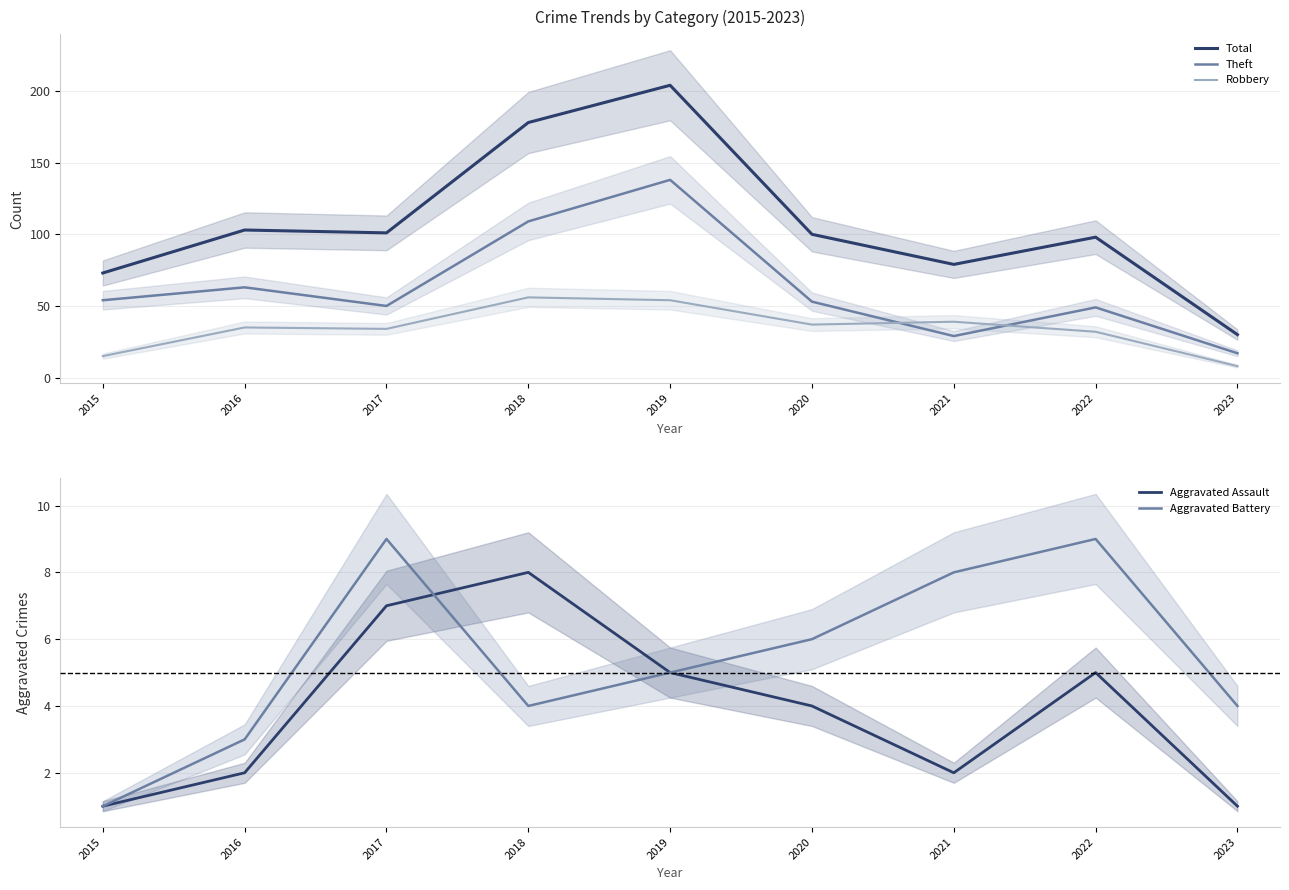

True or false: Aggravated Assault and Robbery cross at least once.

False